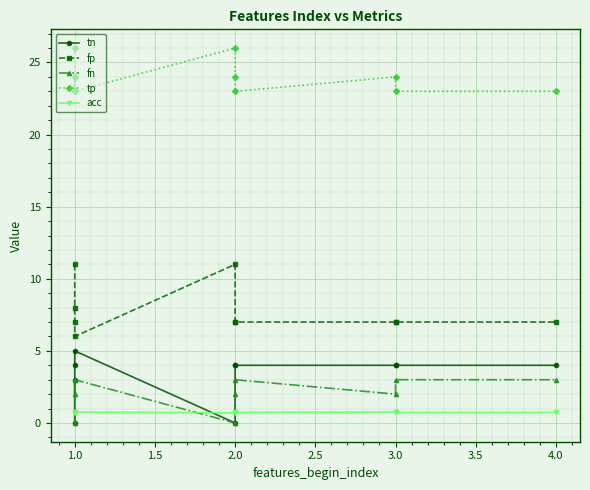

What is the difference between the maximum and second lowest values in the tp series?

3.0